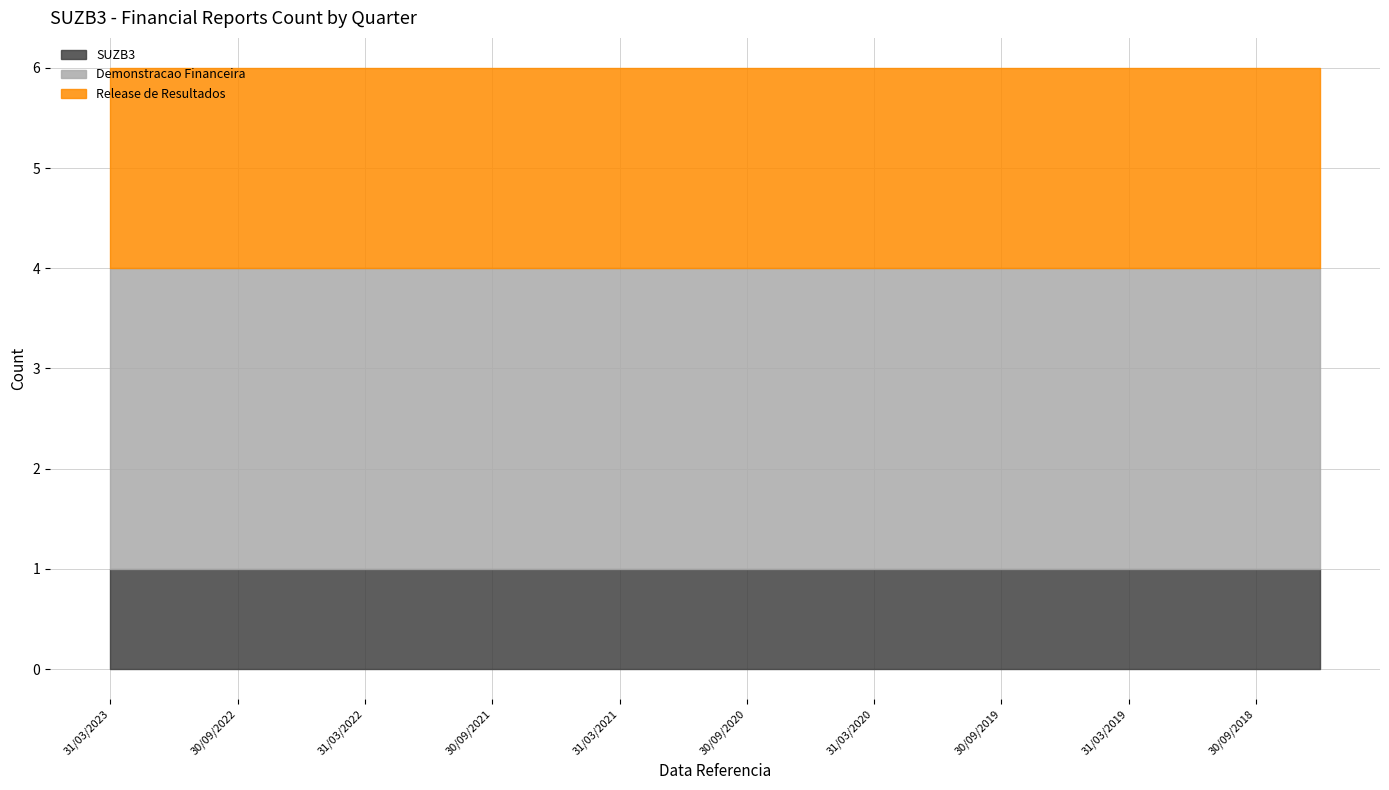

Does the chart display data point markers on the line(s)?

No